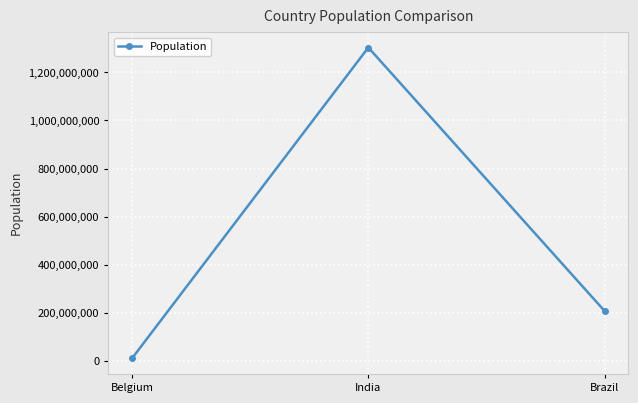

Rank the categories by value from highest to lowest.

India, Brazil, Belgium